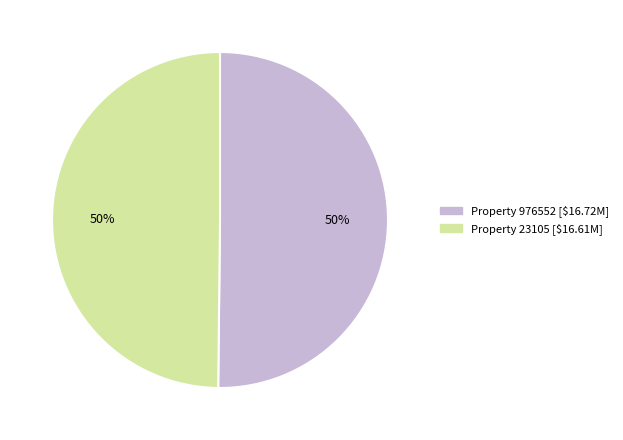

To the nearest percent, what is the average slice percentage?

50%